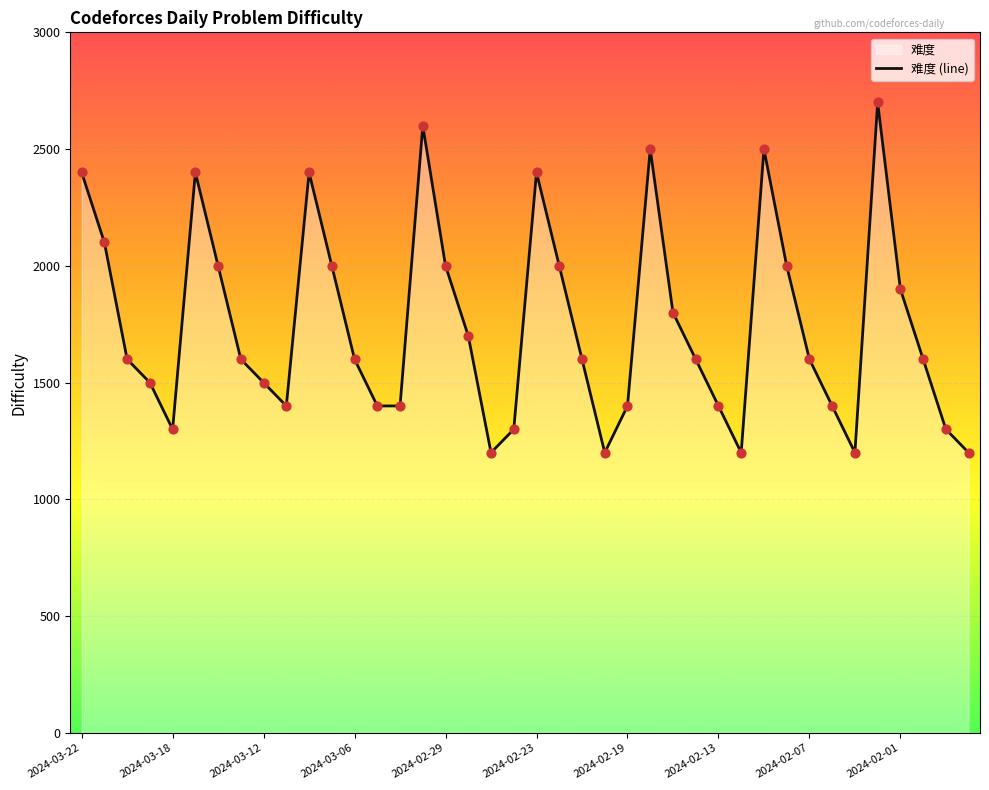

What is the change in value from 2024-02-23 to 2024-02-07?

-800